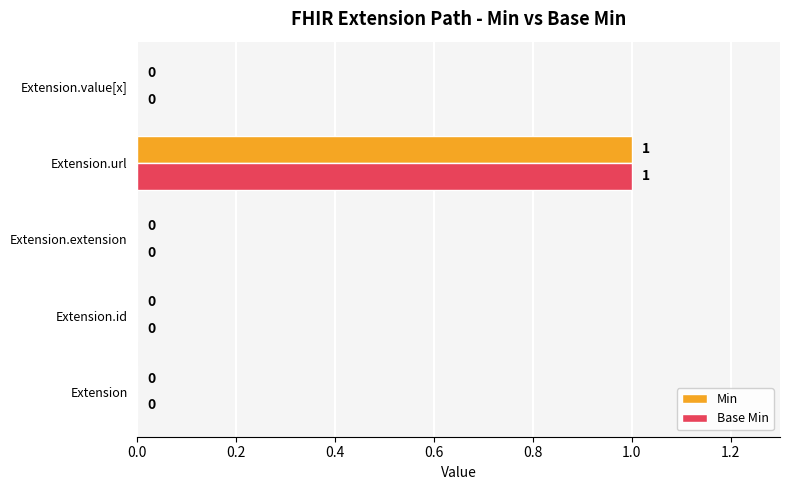

At which category does the chart reach its peak across all series?

Extension.url